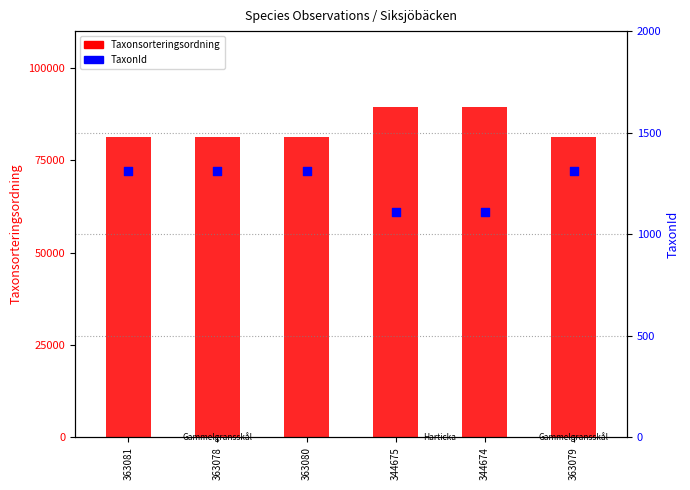

Which series has the largest total across all categories?

Taxonsorteringsordning